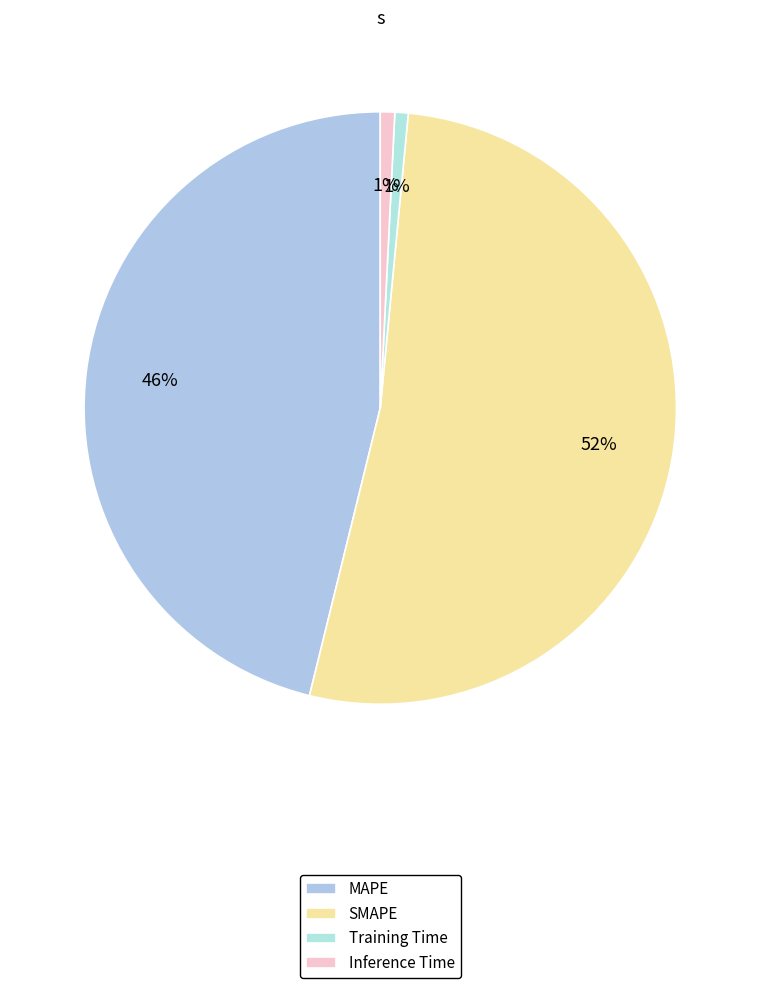

Count the number of slices in the pie.

4